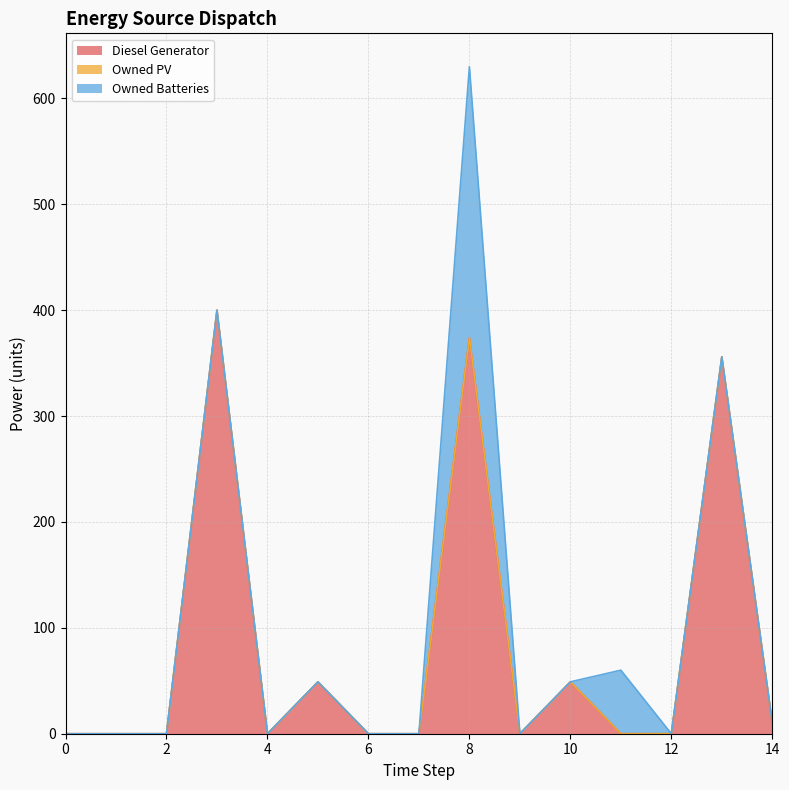

What is the average value of the Diesel Generator series?

83